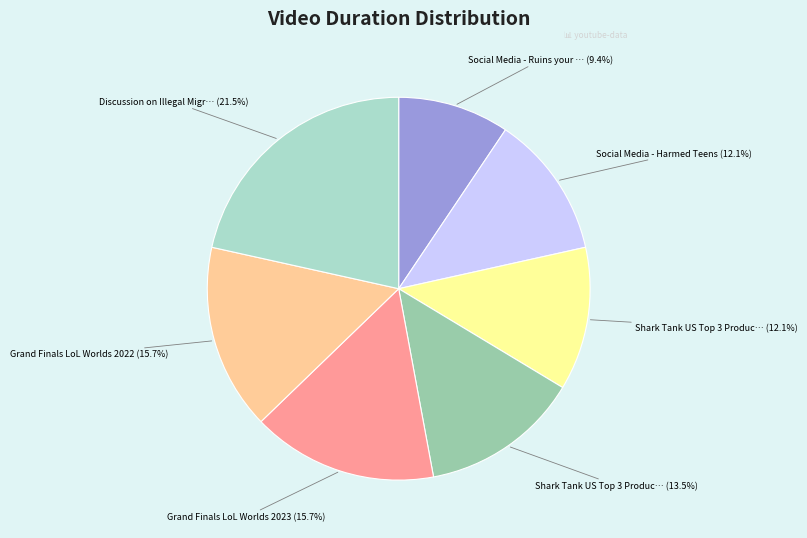

Does any single category account for the majority?

No